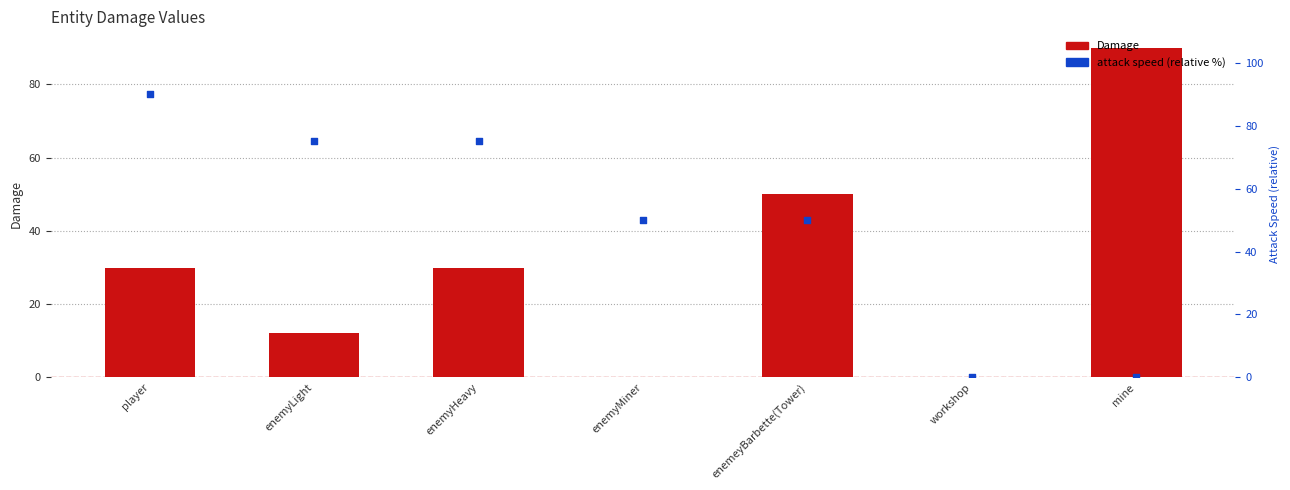

Which series contains the highest Y value?

Damage